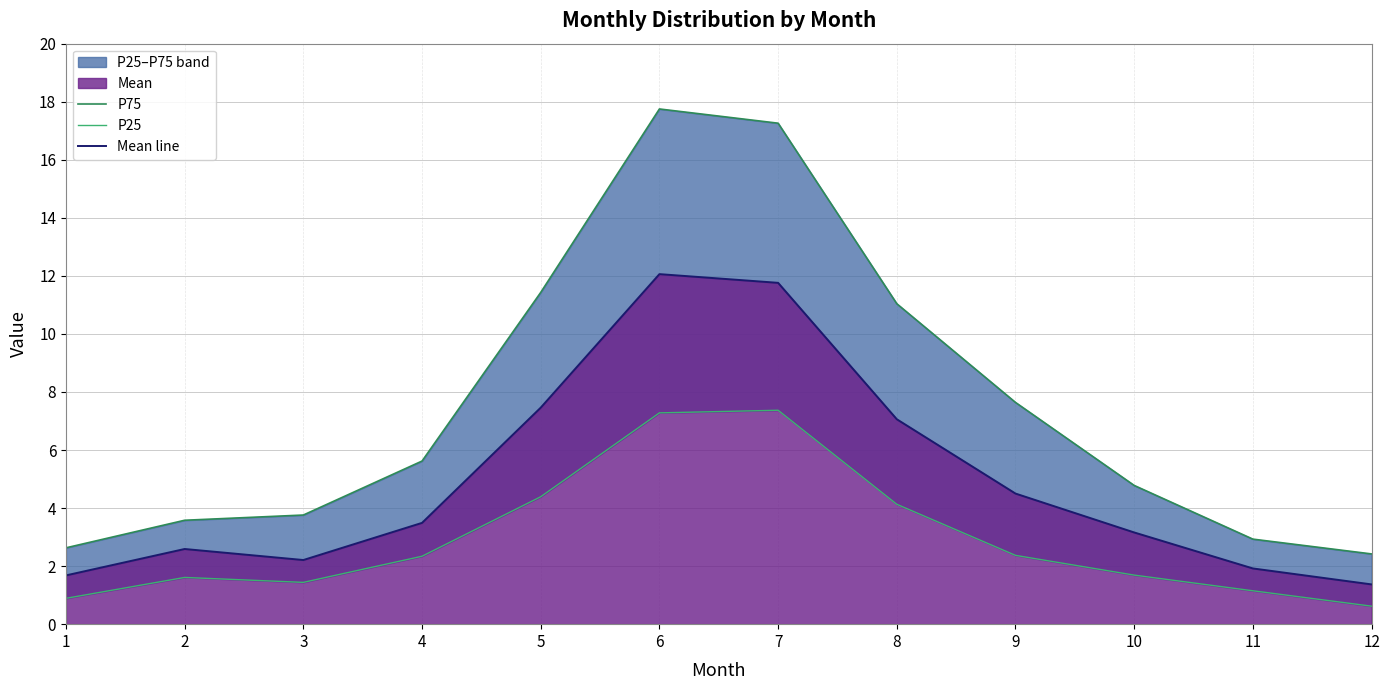

What is the difference between the Mean line values at 4 and 10?

0.3